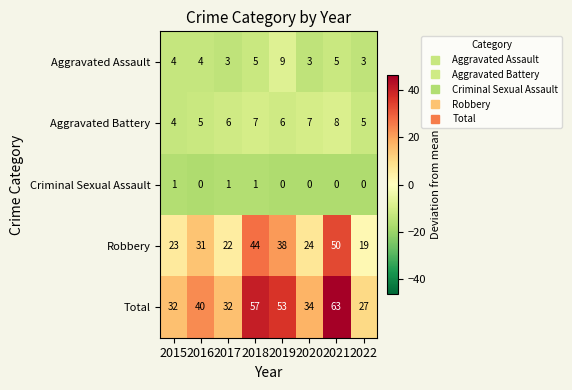

Count the number of data series in this chart.

5